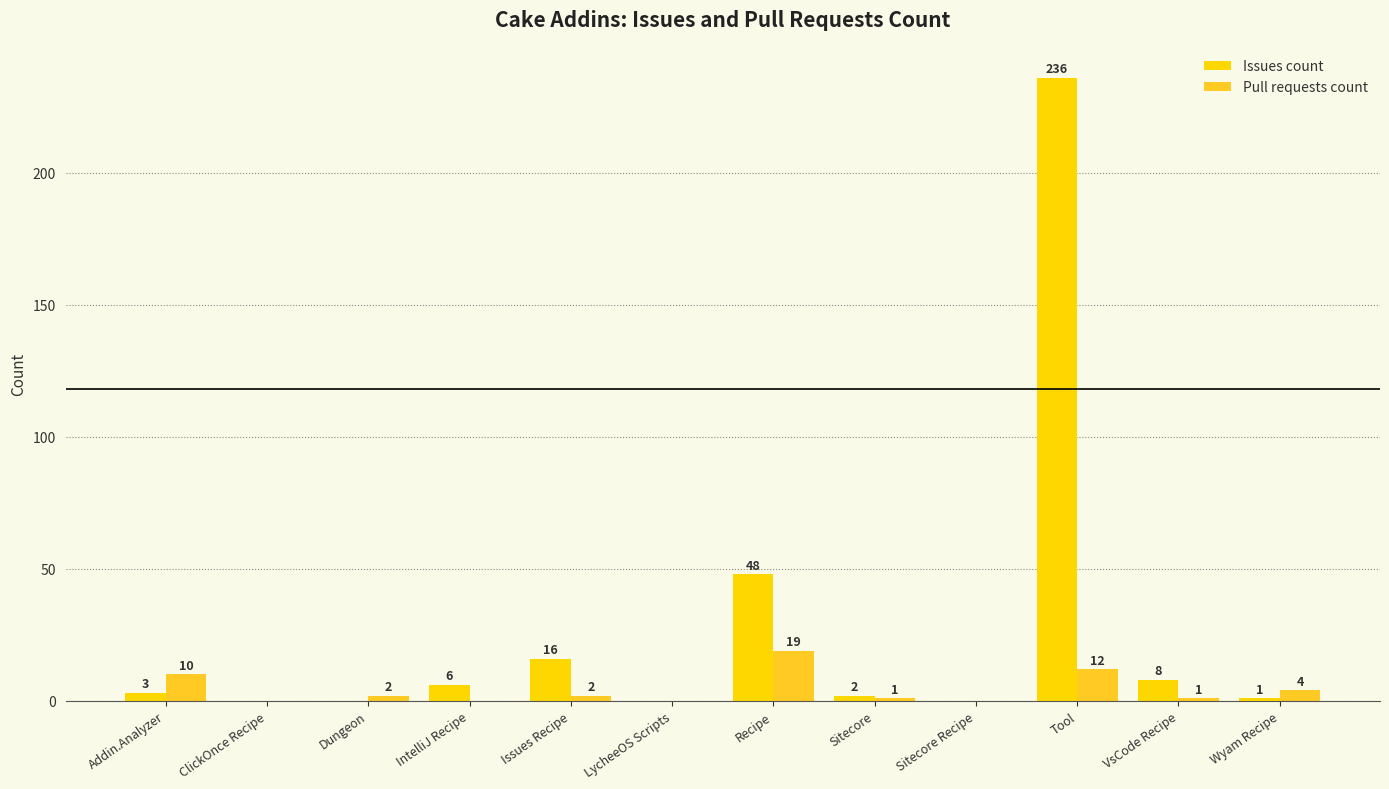

How many groups of bars are there?

12